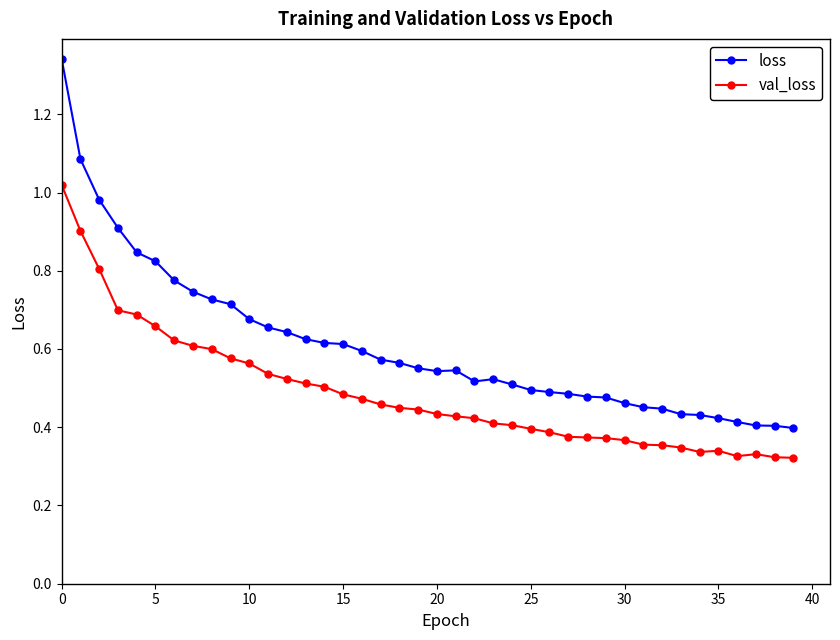

Rank the series by their average value, from highest to lowest.

loss, val_loss